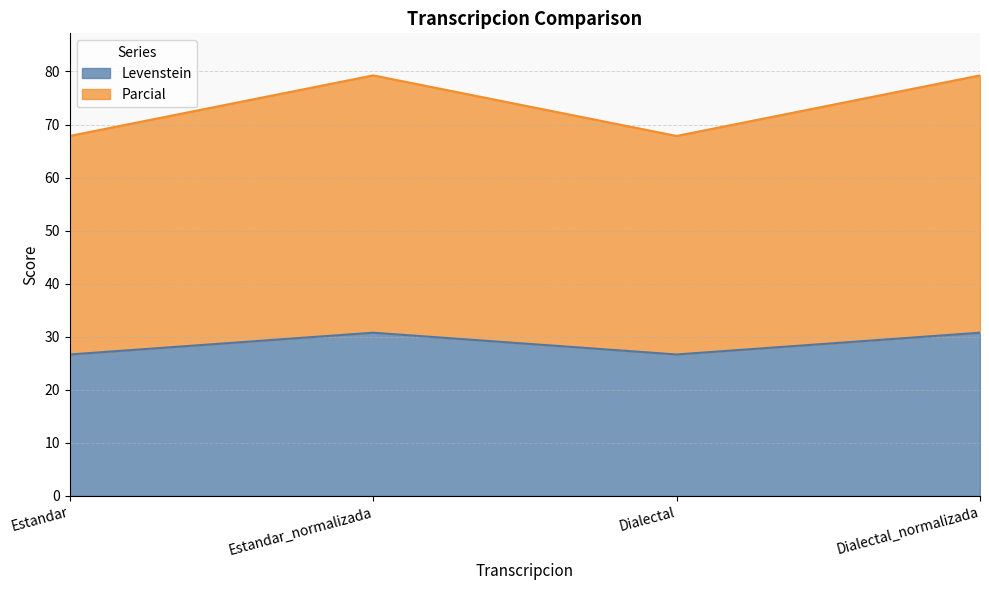

What is the difference between the second highest and second lowest values in the Levenstein series?

4.1